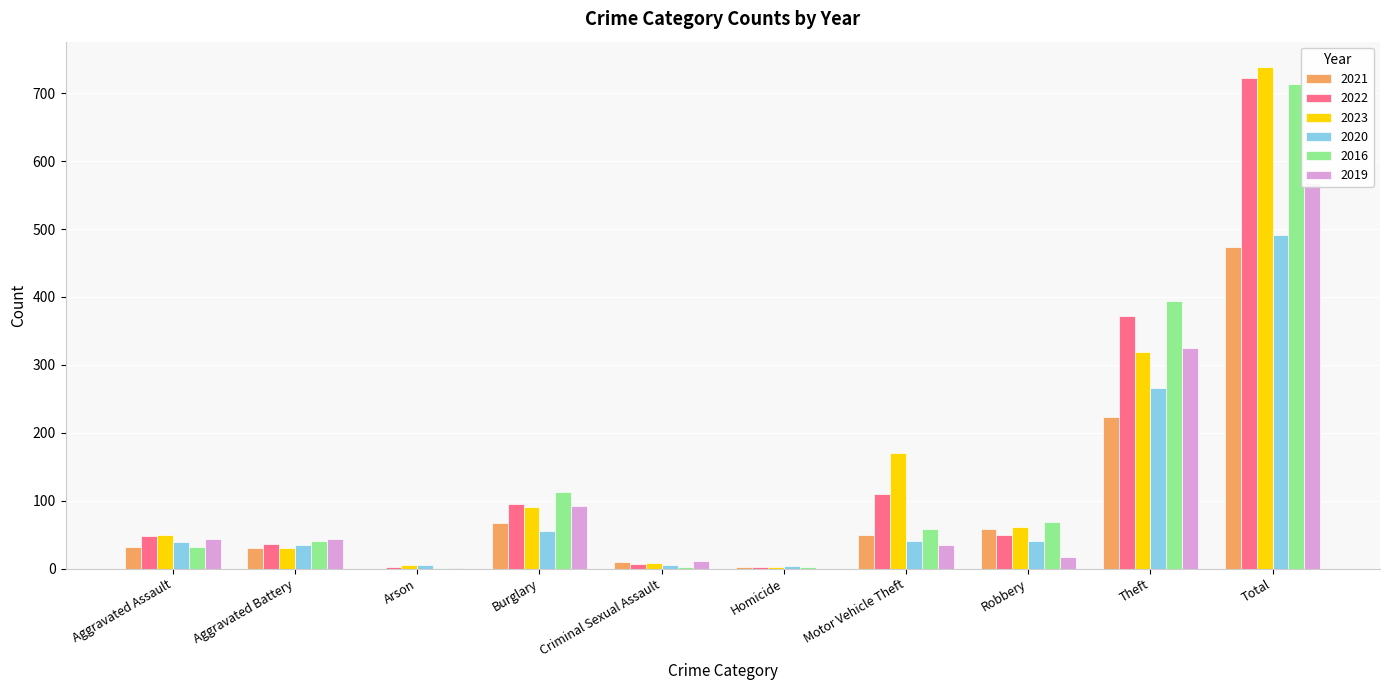

Reading left to right, what are all the values shown in this chart?

2021: 32	31	0	67	10	2	49	59	224	474
2022: 48	36	2	95	7	2	110	50	372	722
2023: 50	30	5	91	9	3	171	61	319	739
2020: 39	35	6	55	6	4	40	40	266	491
2016: 32	41	1	113	3	2	59	69	394	714
2019: 43	44	1	92	11	0	35	17	325	568